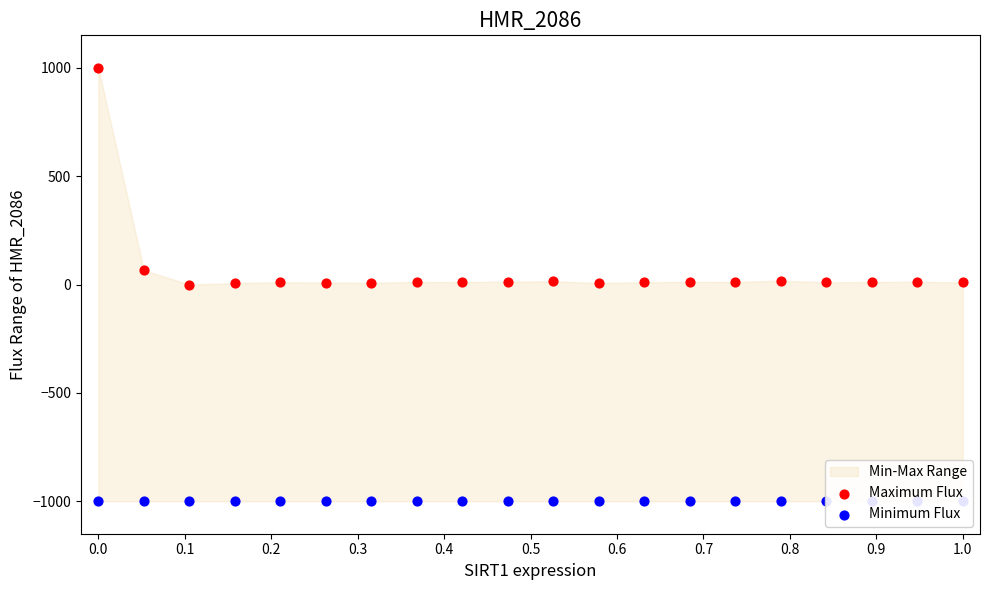

Which series has the largest total across all categories?

Maximum Flux